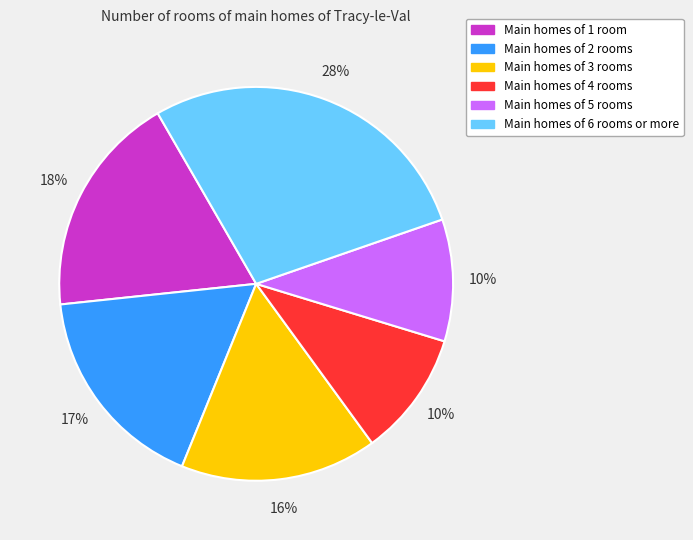

To the nearest percent, what is the average slice percentage?

17%